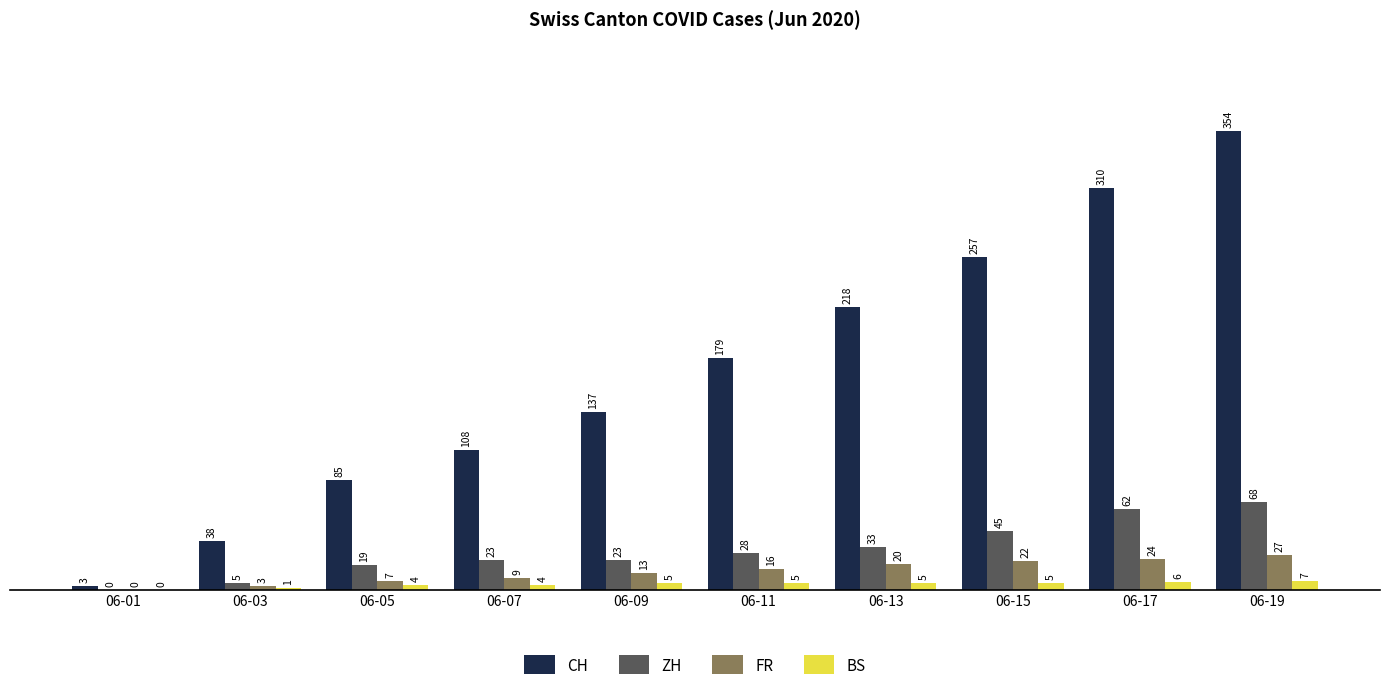

Between 06-03 and 06-19, which series saw the biggest shift?

CH